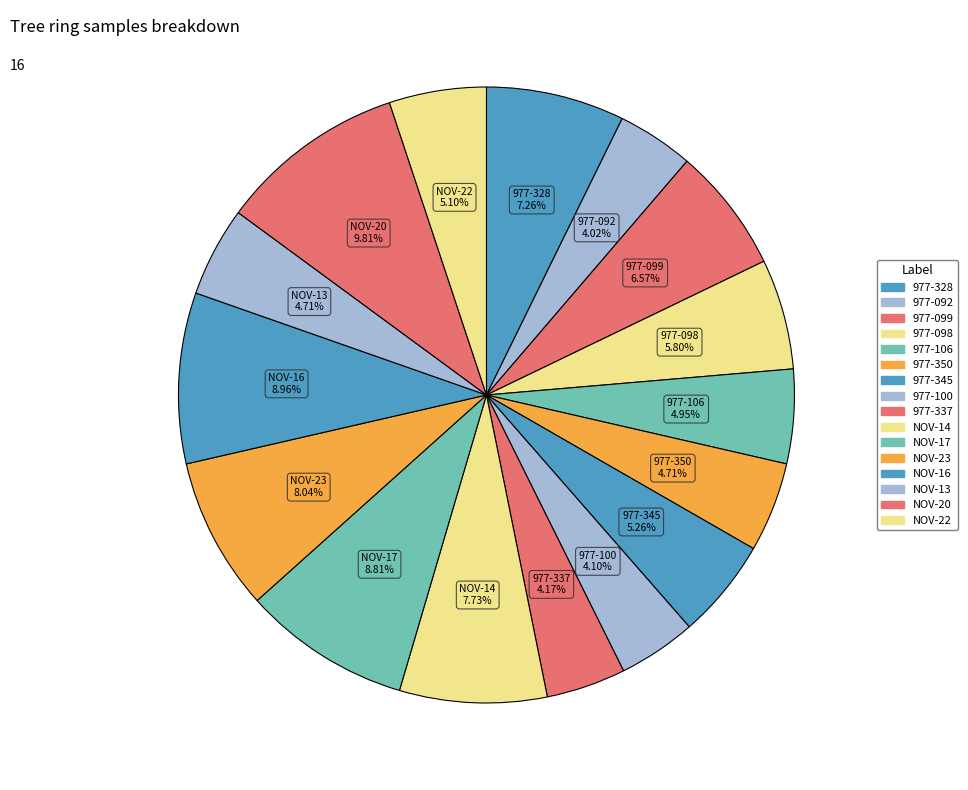

To the nearest percent, what is the difference between the 977-099 and 977-106 slice percentages?

2%